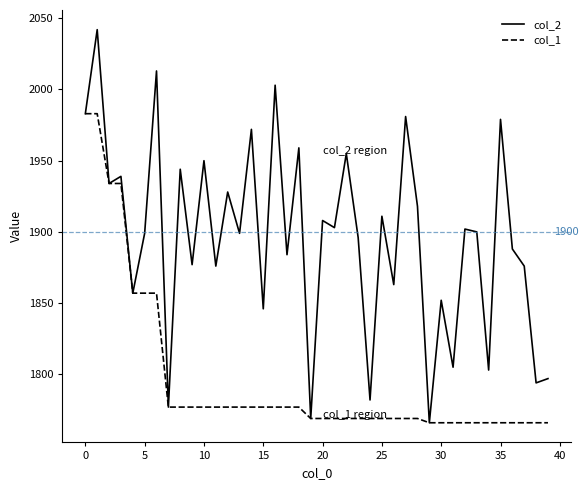

How many lines are shown in the chart?

2